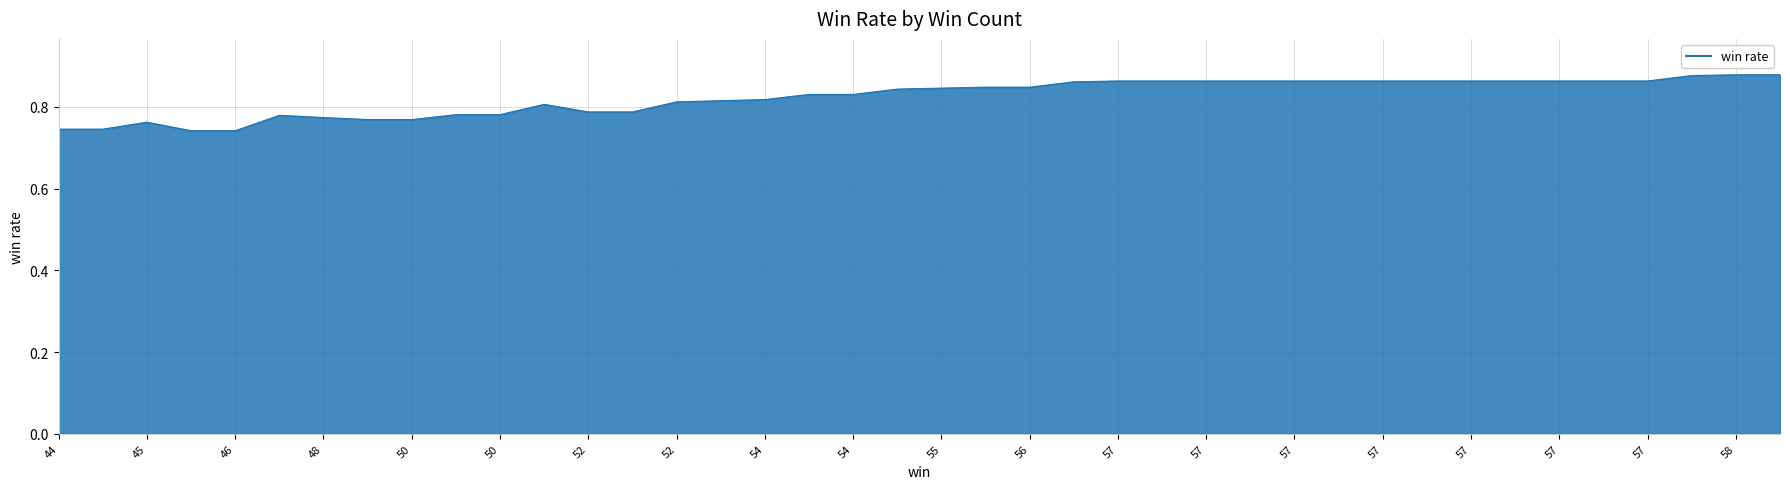

How many lines are shown in the chart?

1